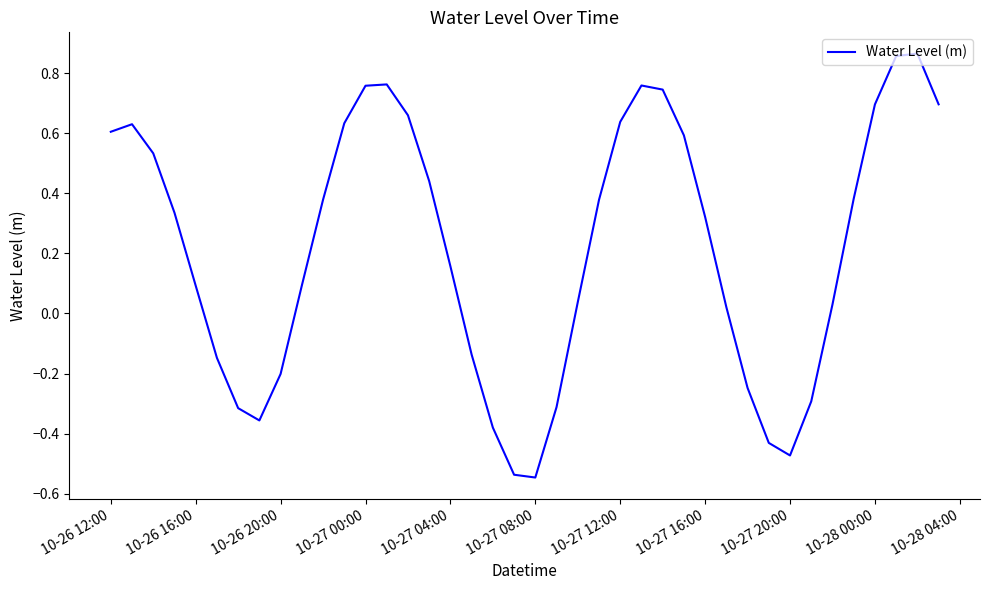

The chart shows a value of -0.1 at 10-26 20:00. True or false?

False